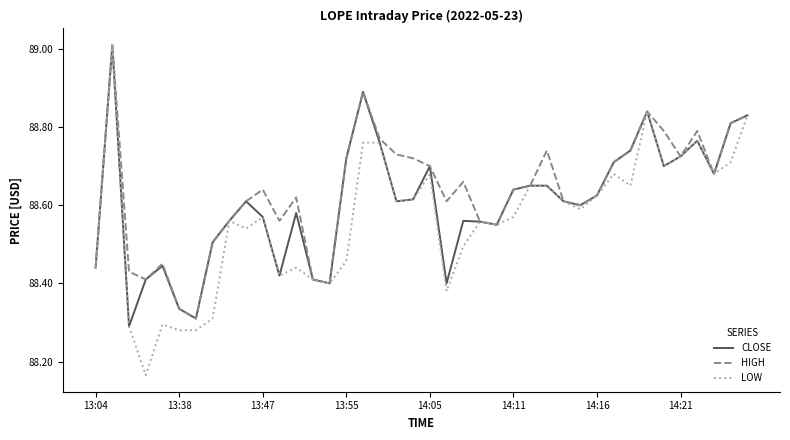

Which series has the widest spread of values?

LOW